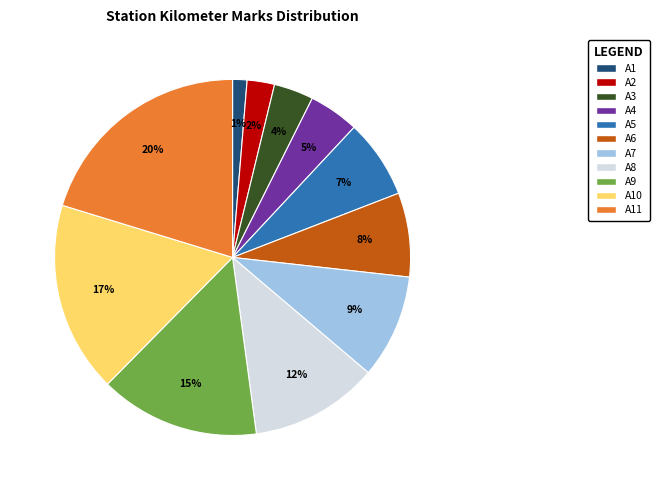

Does any single category account for the majority?

No